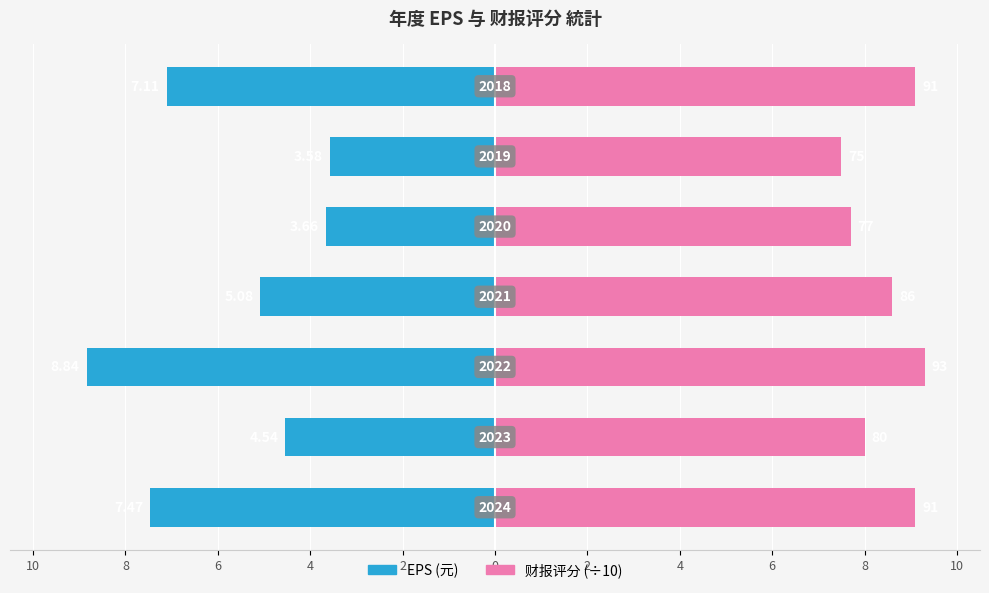

How many values in the EPS (元) series are below -5?

4